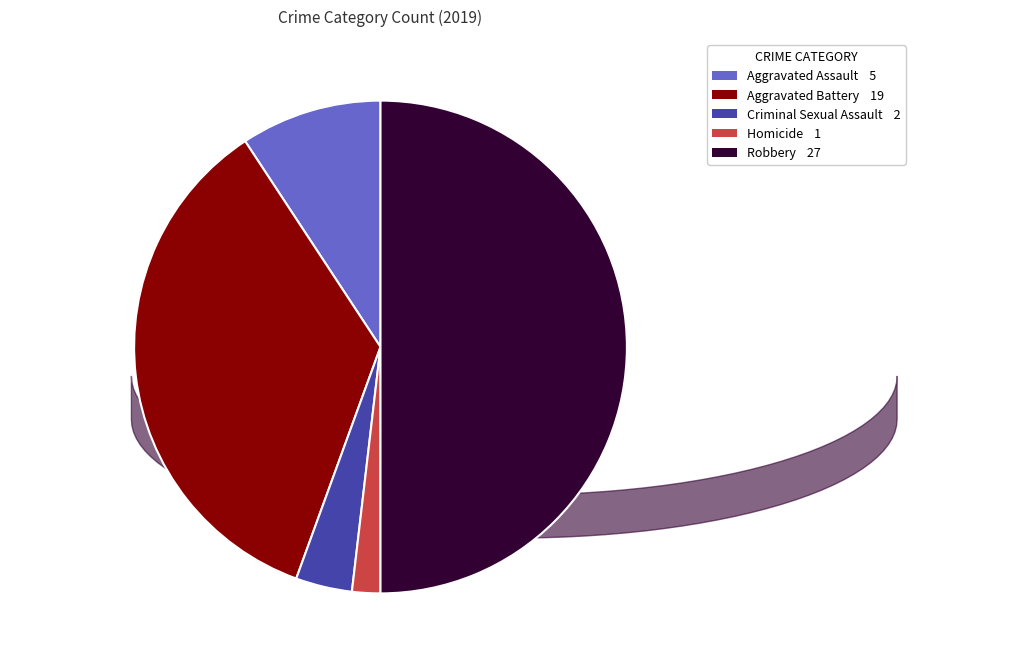

What percentage is the Criminal Sexual Assault slice, to the nearest percent?

4%